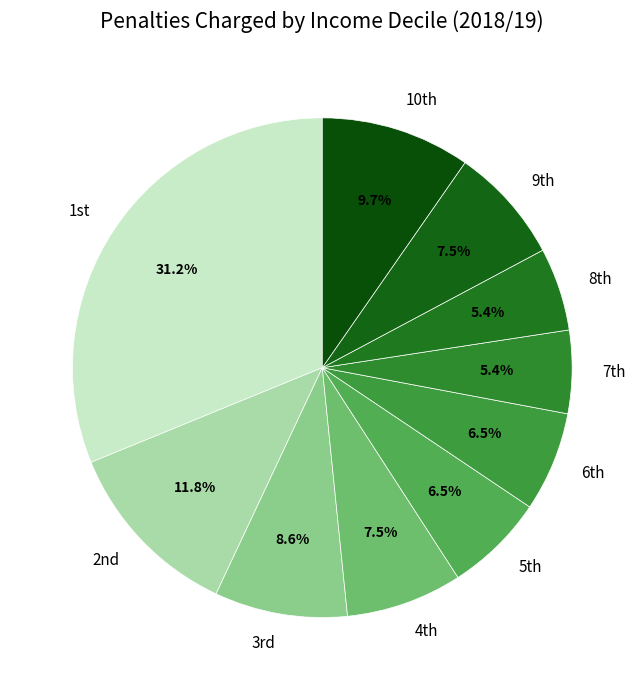

Which slice is the largest?

1st